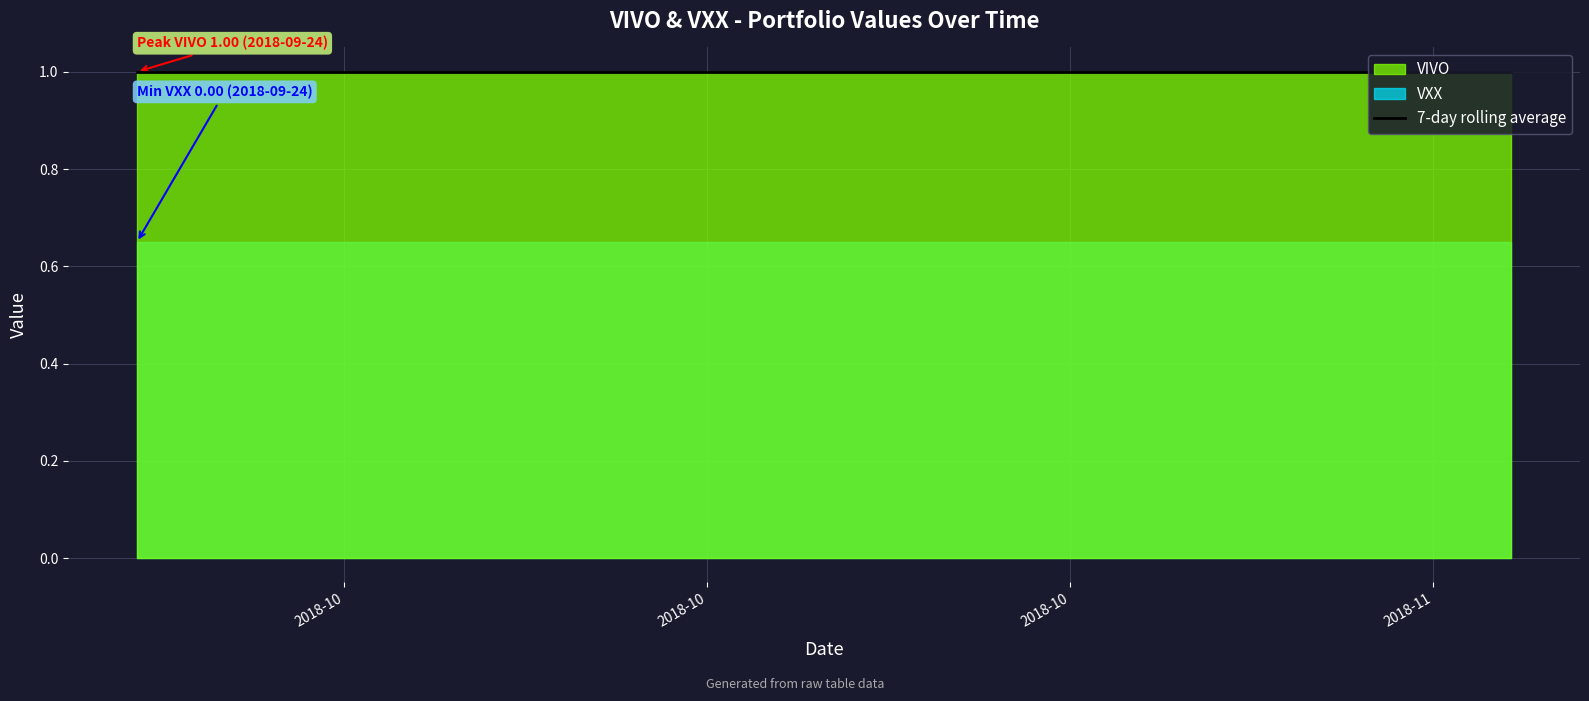

Reading right to left, what are all the values shown in this chart?

VIVO: 39=1	38=1	37=1	36=1	35=1	34=1	33=1	32=1	31=1	30=1	29=1	28=1	27=1	26=1	25=1	24=1	23=1	22=1	21=1	20=1	19=1	18=1	17=1	16=1	15=1	14=1	13=1	12=1	11=1	10=1	9=1	8=1	7=1	6=1	5=1	4=1	3=1	2=1	1=1	0=1
VXX: 39=0	38=0	37=0	36=0	35=0	34=0	33=0	32=0	31=0	30=0	29=0	28=0	27=0	26=0	25=0	24=0	23=0	22=0	21=0	20=0	19=0	18=0	17=0	16=0	15=0	14=0	13=0	12=0	11=0	10=0	9=0	8=0	7=0	6=0	5=0	4=0	3=0	2=0	1=0	0=0